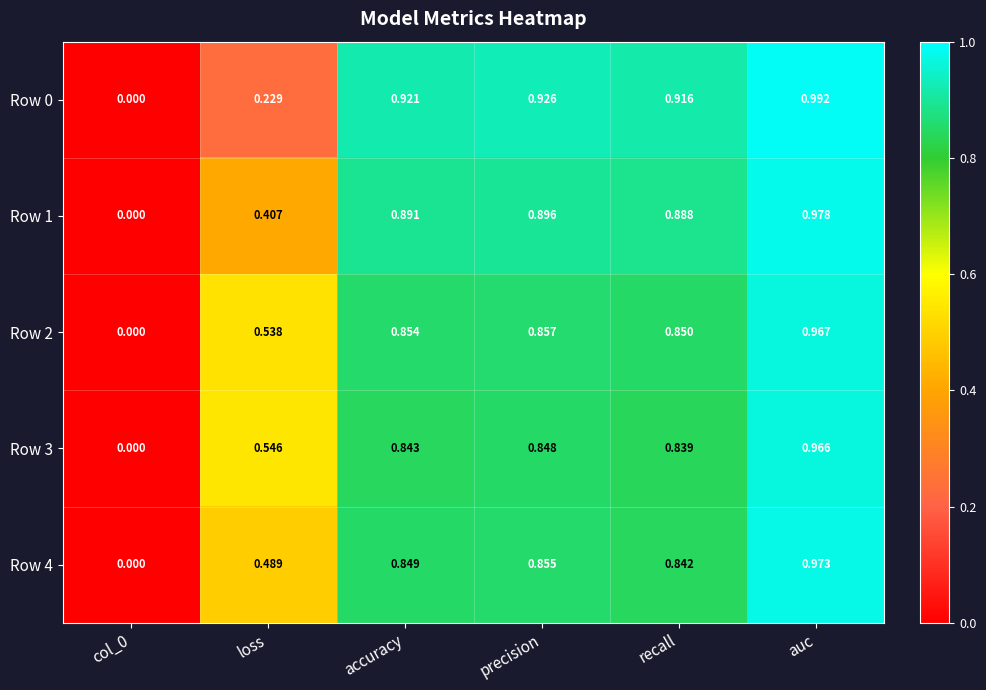

Between loss and precision, which series saw the biggest shift?

Row 0